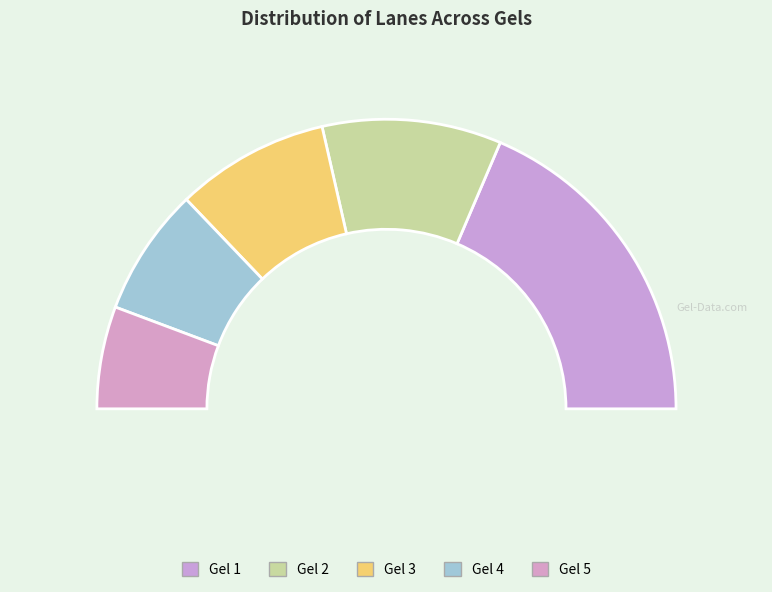

To the nearest percent, what is the average slice percentage?

20%